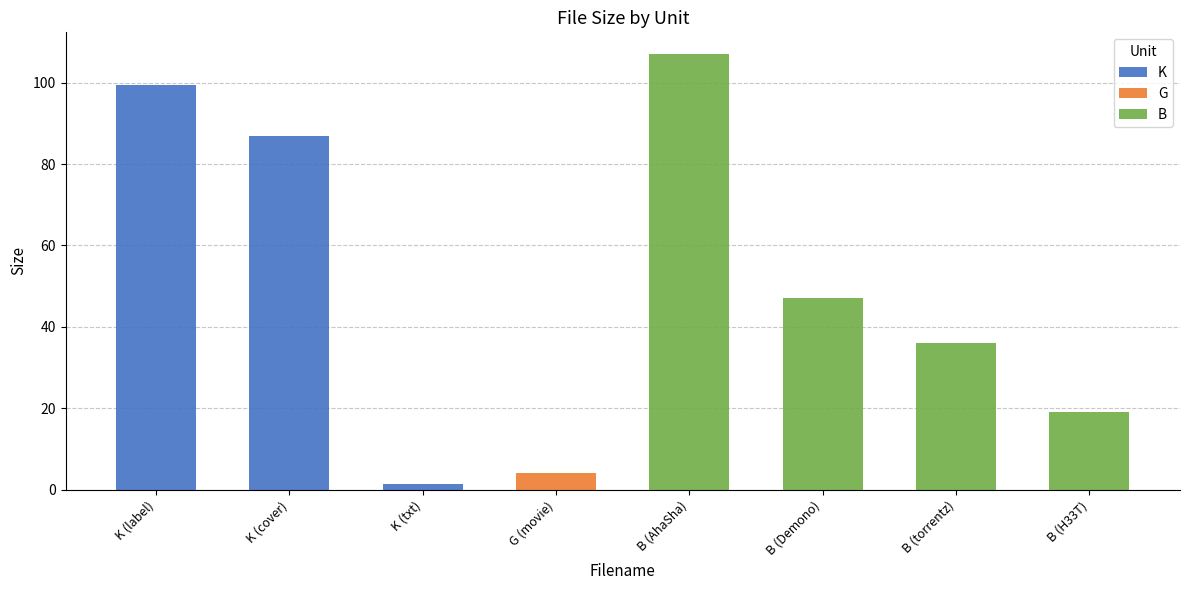

Is it true that K equals -48.0 at B (Demono)?

False